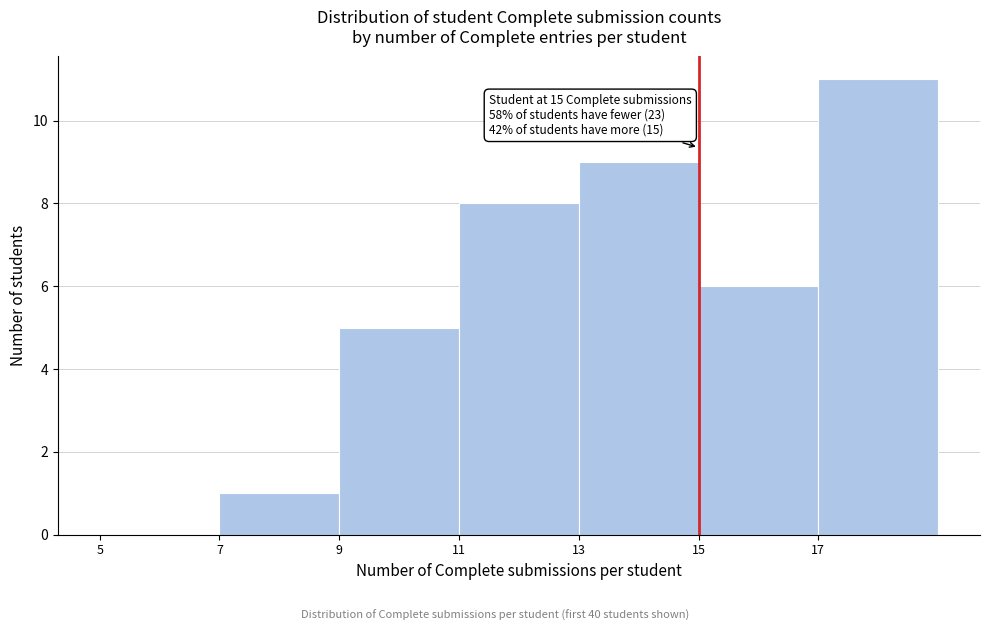

Over which range of the x-axis is the bar tallest?

17 to 19